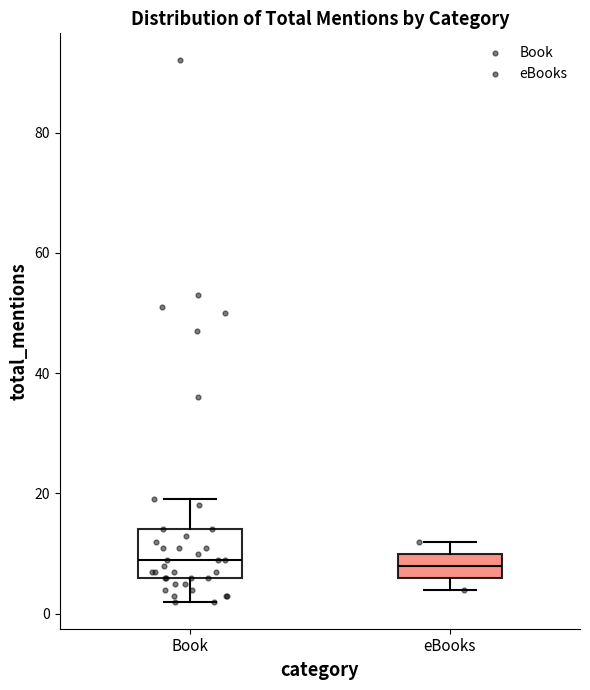

Comparing the boxes themselves (not the whiskers), which one is the tallest?

Book